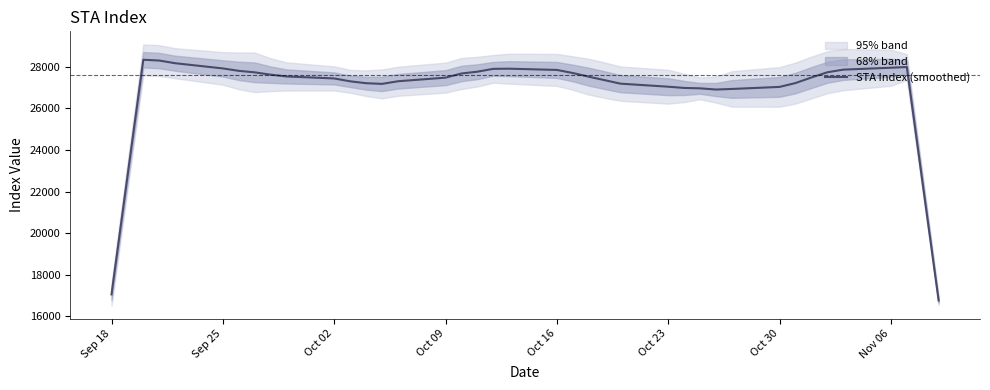

True or false: the data shows 41769.0 at 26.

False